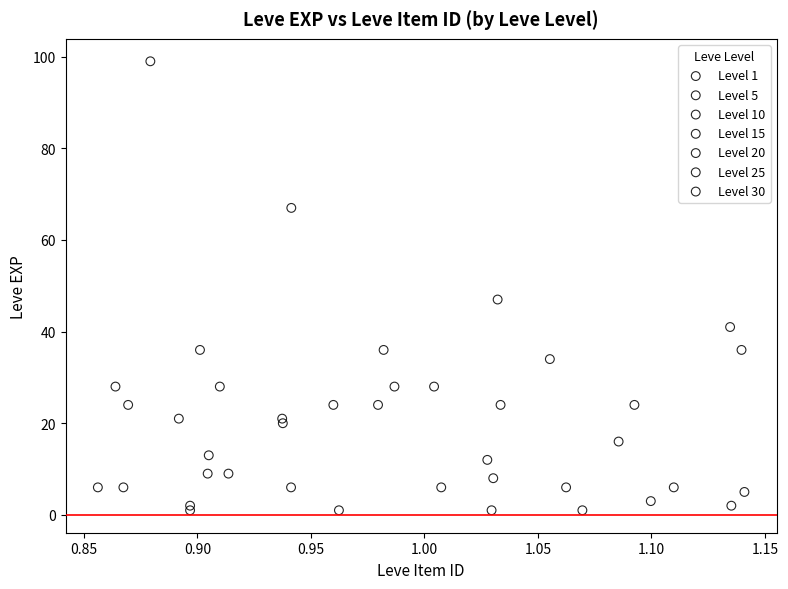

Which series has the largest Y range (max minus min)?

Level 30